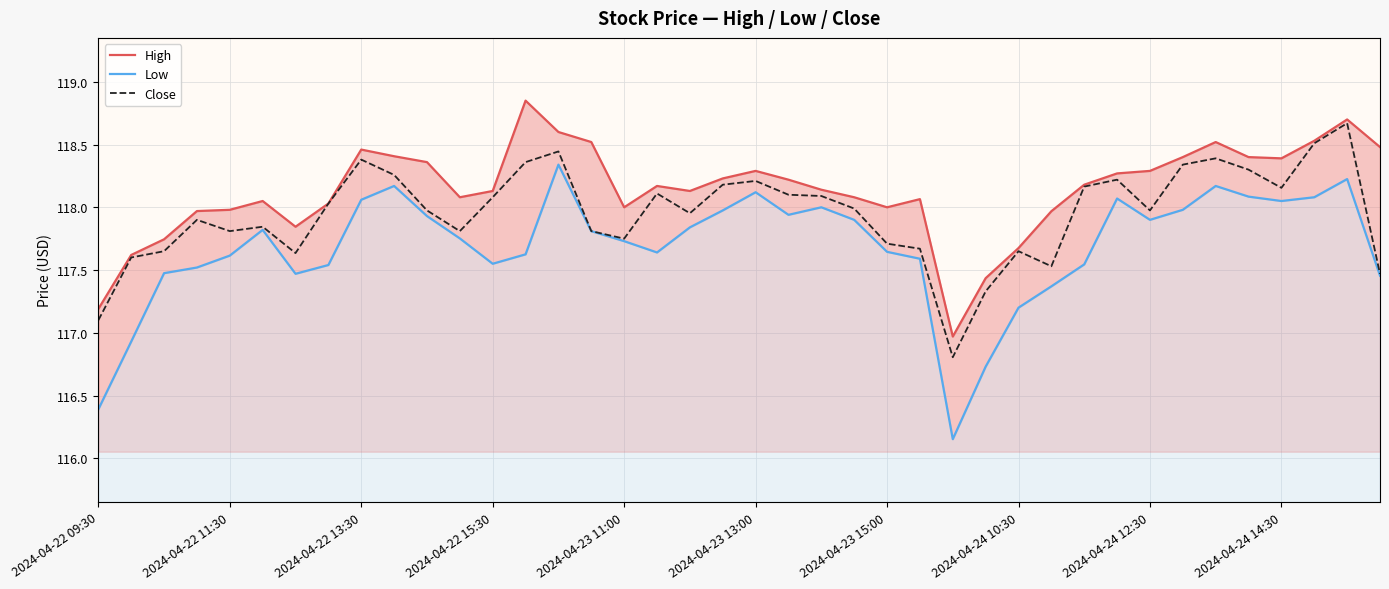

True or false: Low and Close cross at least once.

False